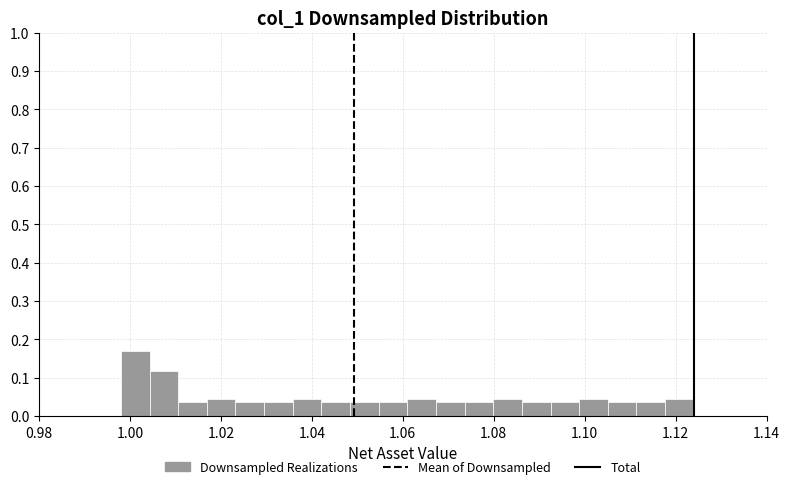

Read against the x-axis, roughly where is the centre of the tallest bar?

1.002